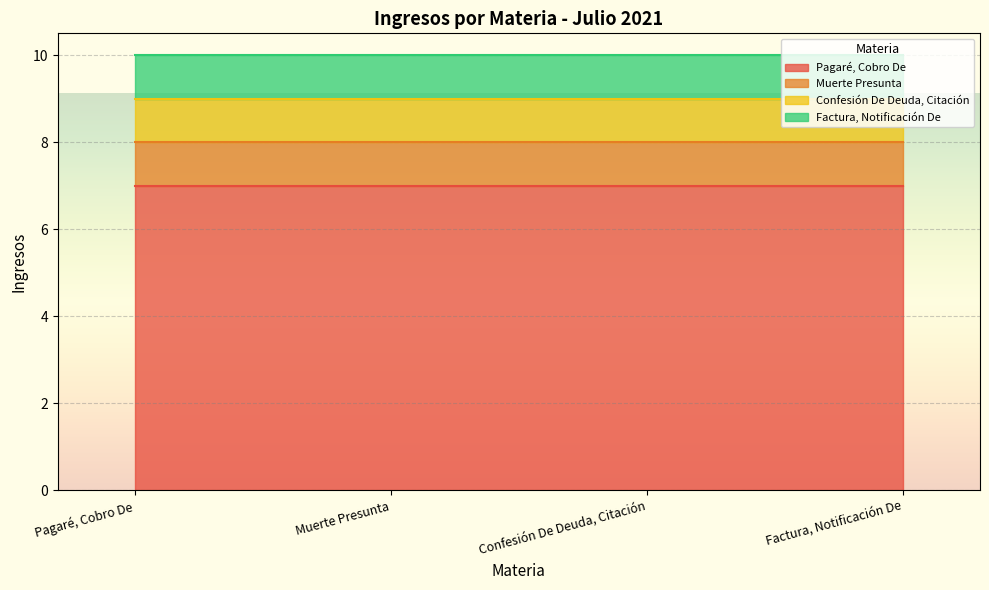

List the series in order of their peak value, lowest first.

Muerte Presunta, Confesión De Deuda, Citación, Factura, Notificación De, Pagaré, Cobro De